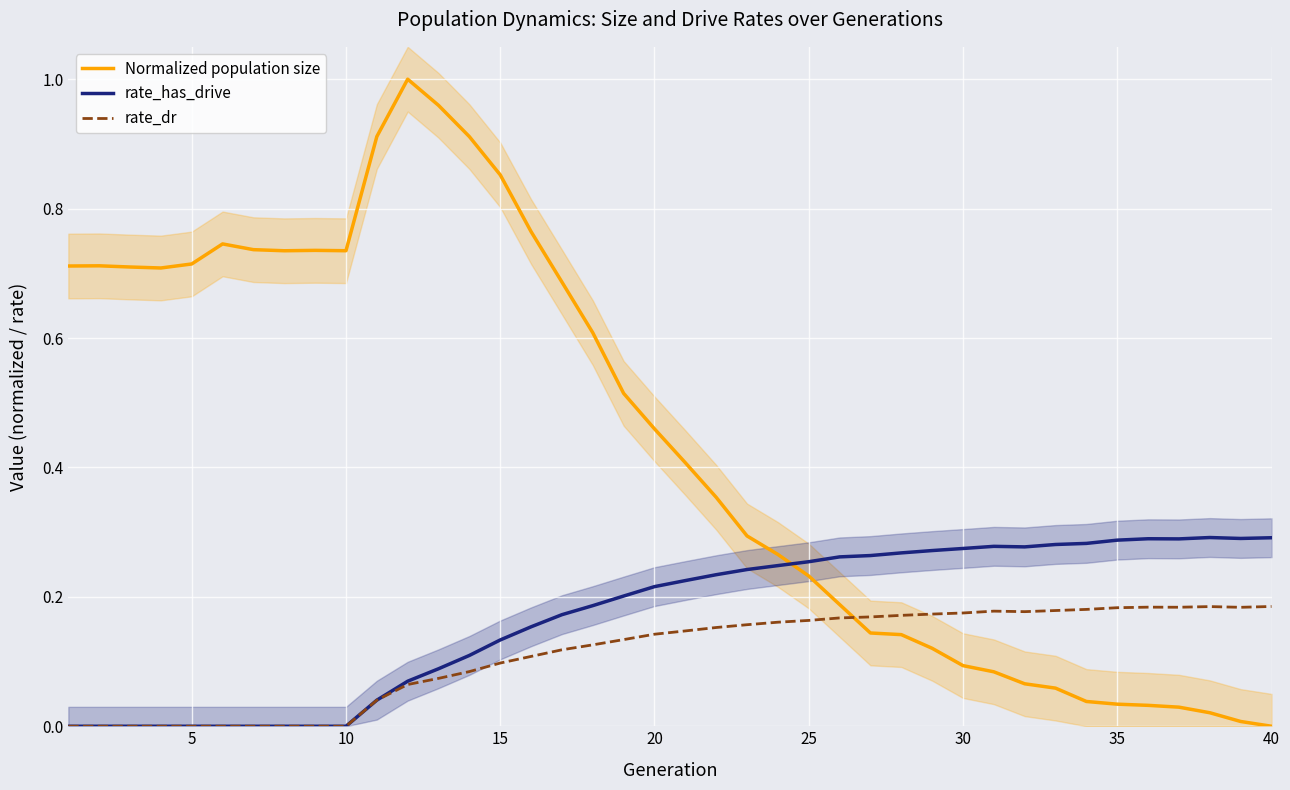

Reading right to left, list all the values displayed in this chart.

Normalized population size: 0.0	0.0	0.0	0.0	0.0	0.0	0.0	0.1	0.1	0.1	0.1	0.1	0.1	0.1	0.2	0.2	0.3	0.3	0.4	0.4	0.5	0.5	0.6	0.7	0.8	0.9	0.9	1.0	1.0	0.9	0.7	0.7	0.7	0.7	0.7	0.7	0.7	0.7	0.7	0.7
rate_has_drive: 0.3	0.3	0.3	0.3	0.3	0.3	0.3	0.3	0.3	0.3	0.3	0.3	0.3	0.3	0.3	0.3	0.2	0.2	0.2	0.2	0.2	0.2	0.2	0.2	0.2	0.1	0.1	0.1	0.1	0.0	0.0	0.0	0.0	0.0	0.0	0.0	0.0	0.0	0.0	0.0
rate_dr: 0.2	0.2	0.2	0.2	0.2	0.2	0.2	0.2	0.2	0.2	0.2	0.2	0.2	0.2	0.2	0.2	0.2	0.2	0.2	0.1	0.1	0.1	0.1	0.1	0.1	0.1	0.1	0.1	0.1	0.0	0.0	0.0	0.0	0.0	0.0	0.0	0.0	0.0	0.0	0.0